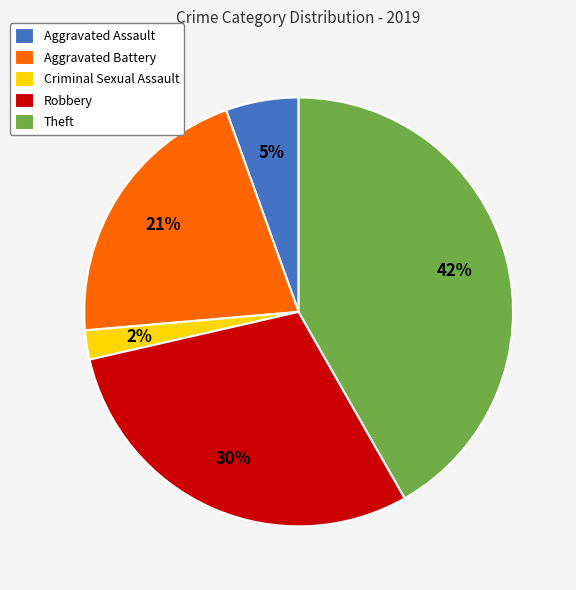

Is Theft the majority of the pie?

No